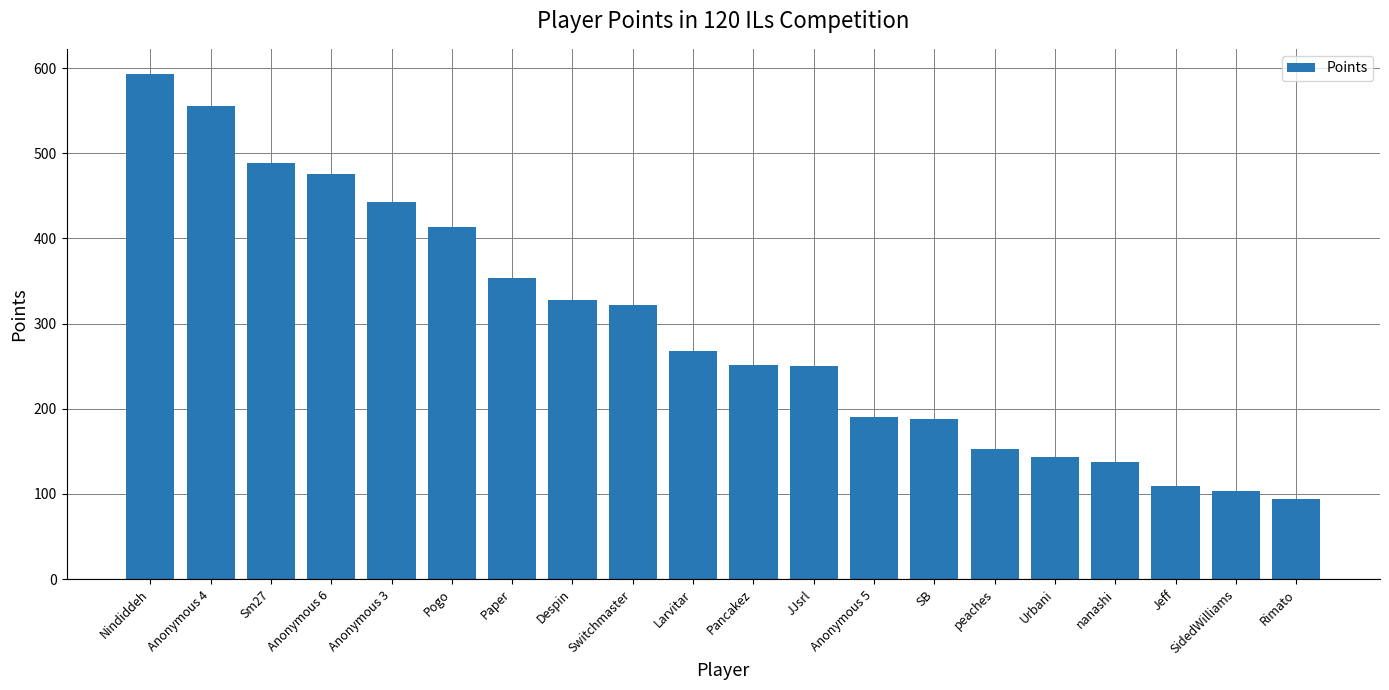

The chart shows a value of 315 at Anonymous 5. True or false?

False